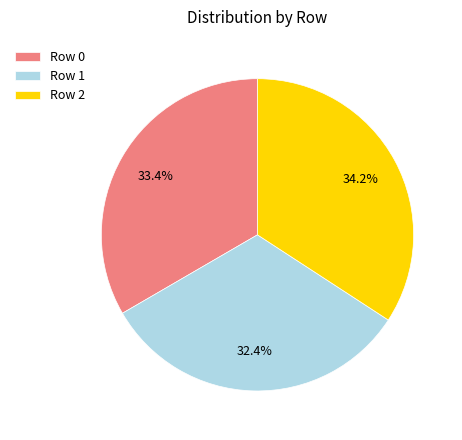

What percentage do Row 2 and Row 1 together represent?

66.6%